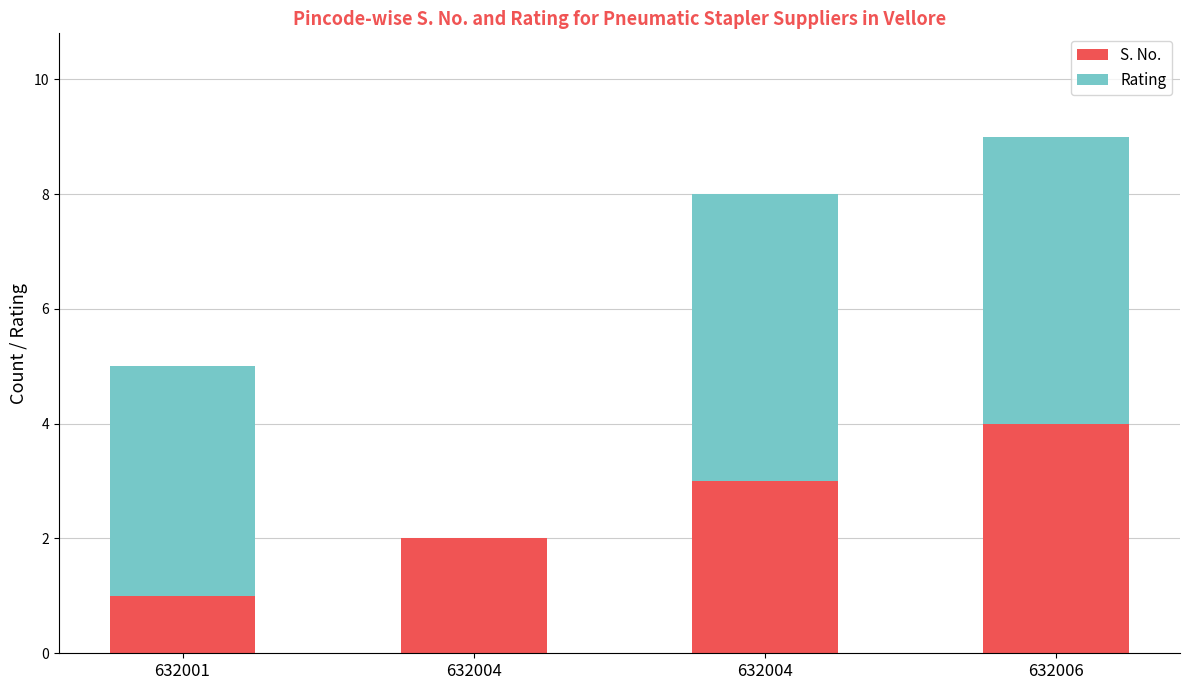

Where does the S. No. series first go above 3?

632006